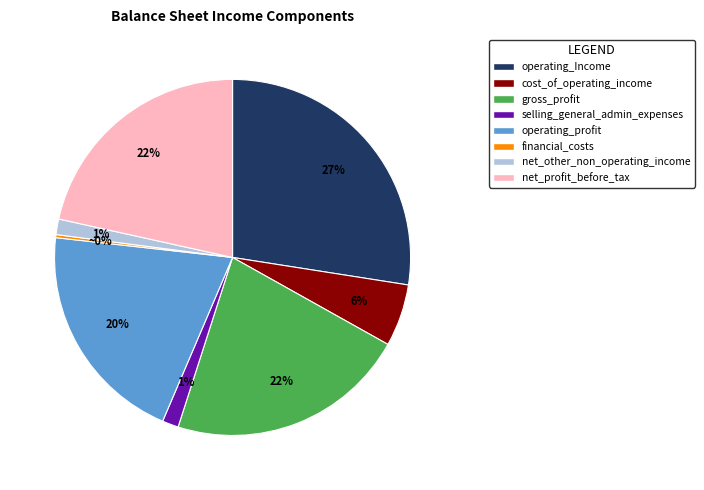

Is there a majority slice in this chart?

No